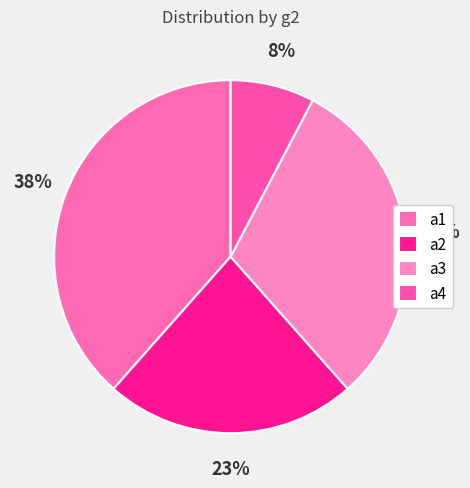

Rank the categories by value from highest to lowest.

a1, a3, a2, a4